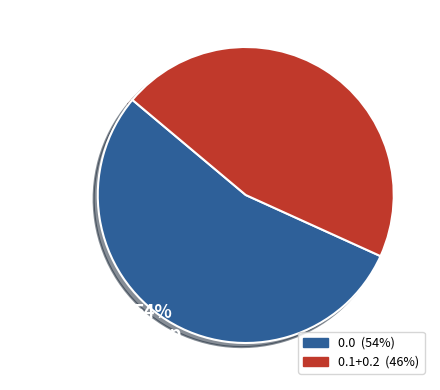

Is there any slice that represents more than half of the pie?

Yes